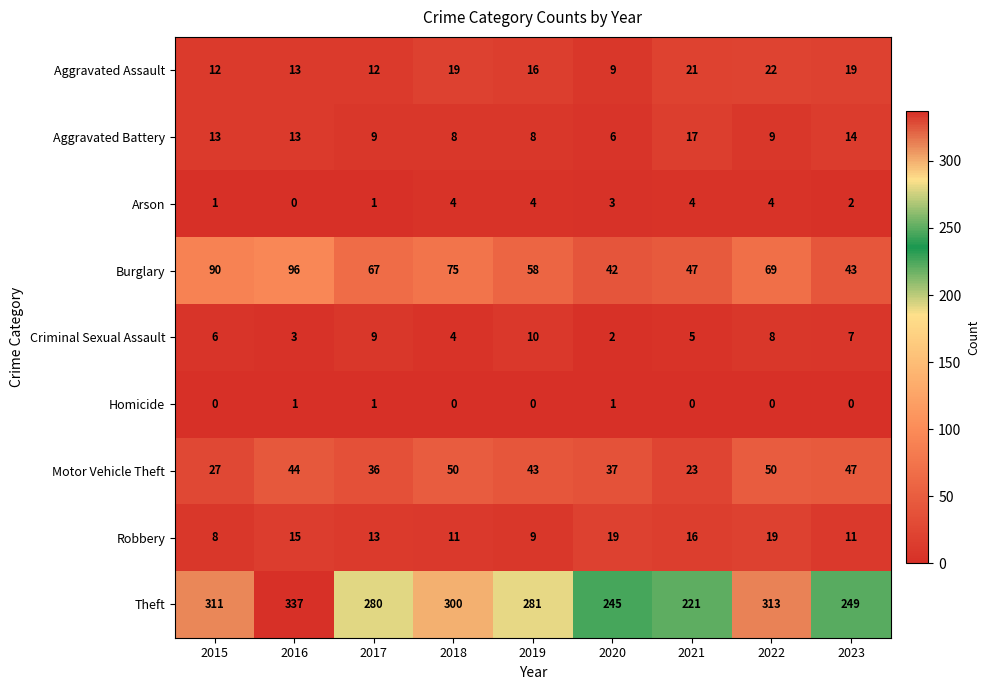

What is the average value of the Aggravated Battery series?

11